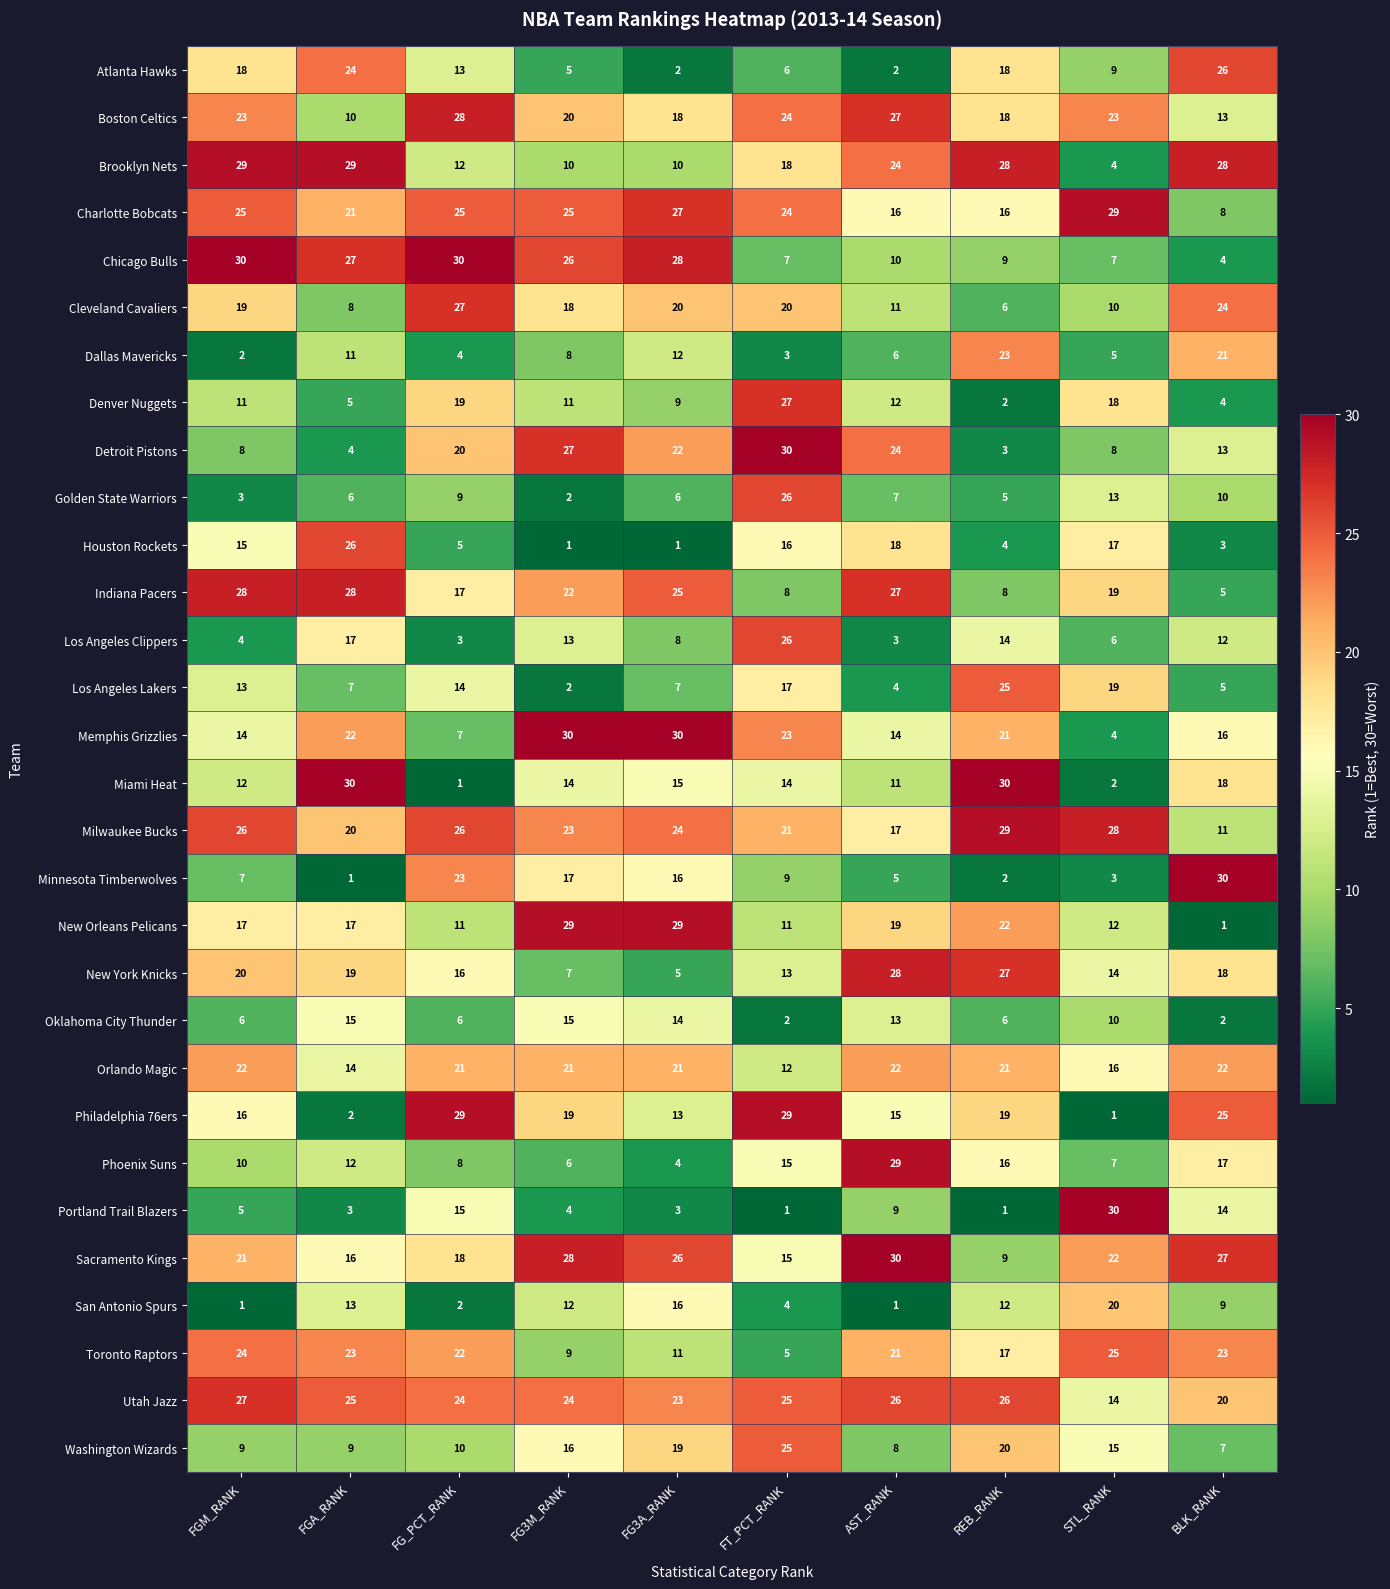

Count the number of categories in the chart.

10